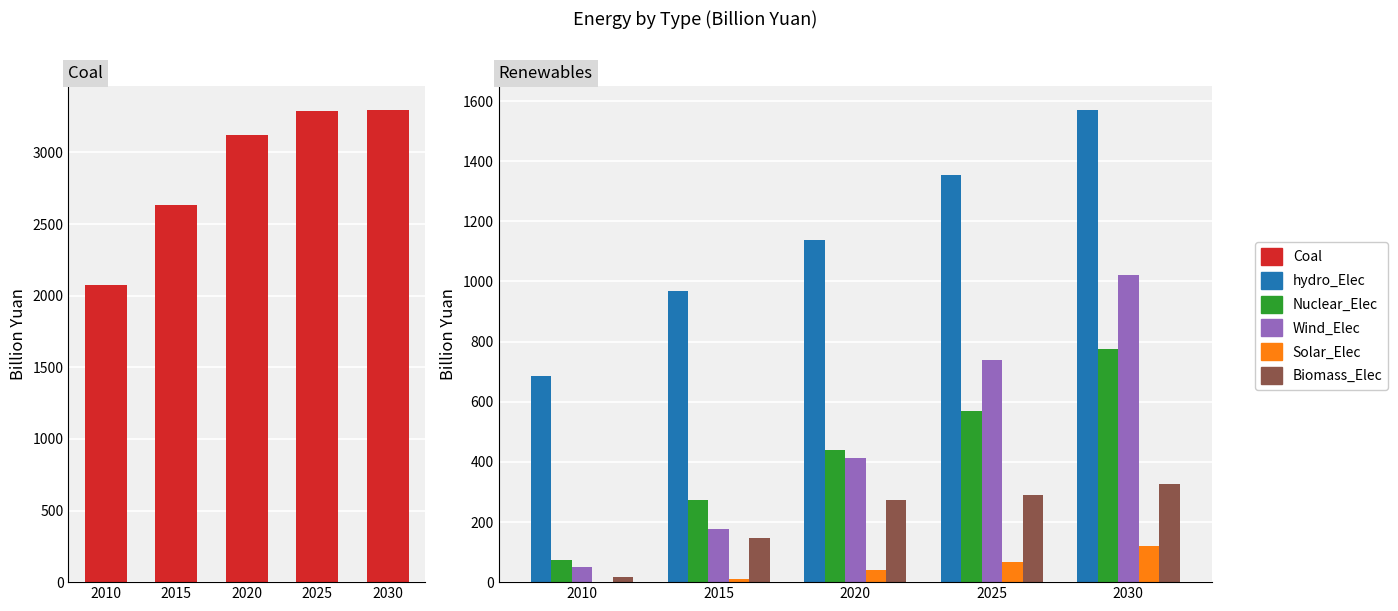

Reading right to left, transcribe all the data shown in this chart.

Coal: 3298.6	3290.5	3120.6	2631.0	2073.6
hydro_Elec: 1571.6	1354.6	1137.0	968.8	685.5
Nuclear_Elec: 774.1	569.0	440.7	274.7	74.6
Wind_Elec: 1022.6	740.5	413.6	175.4	49.3
Solar_Elec: 118.8	65.9	39.9	9.7	0.1
Biomass_Elec: 325.8	289.6	271.9	146.0	16.1